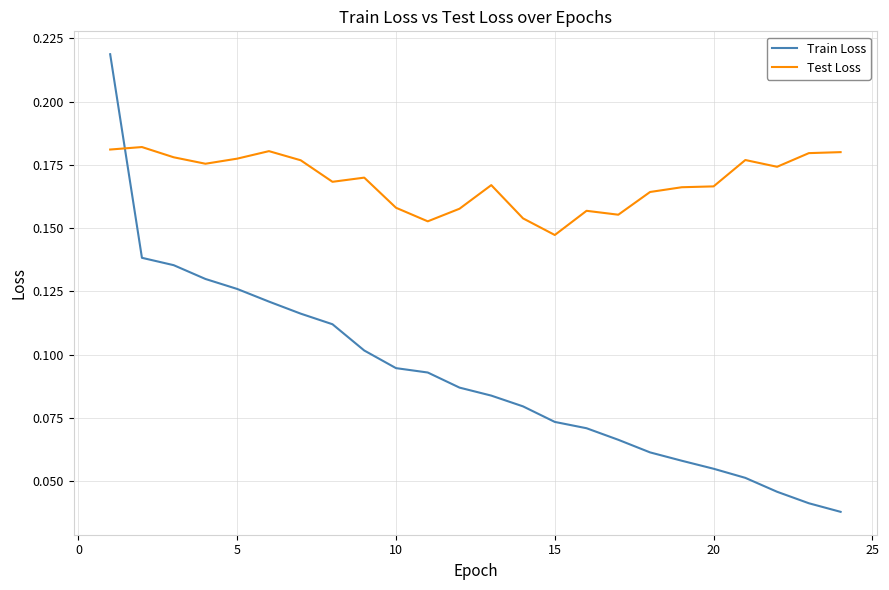

Which series has the largest range (max minus min)?

Train Loss